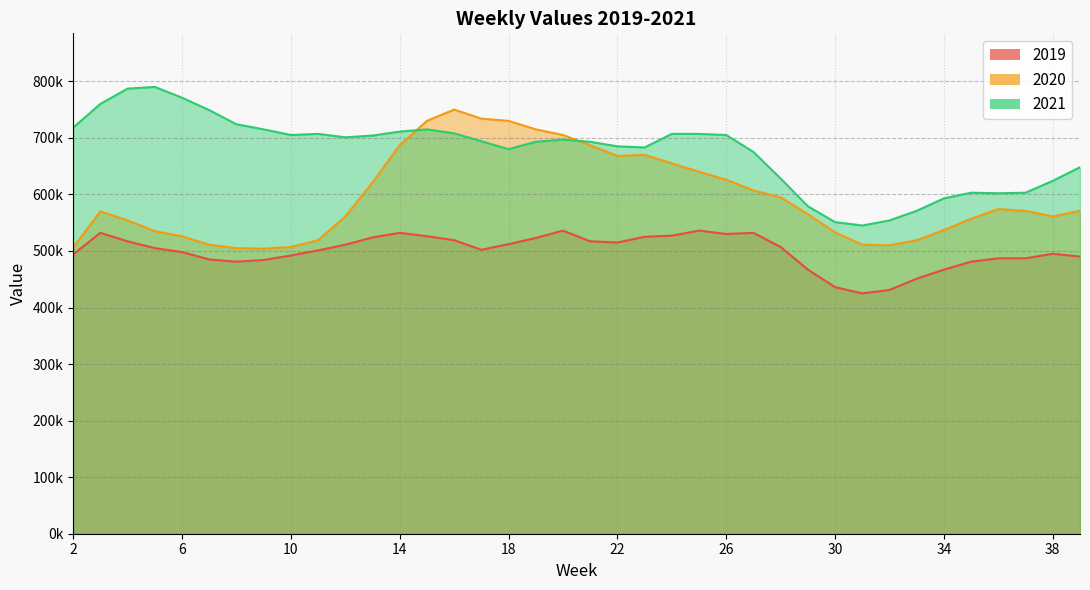

Which category has the highest value in the 2020 series?

16